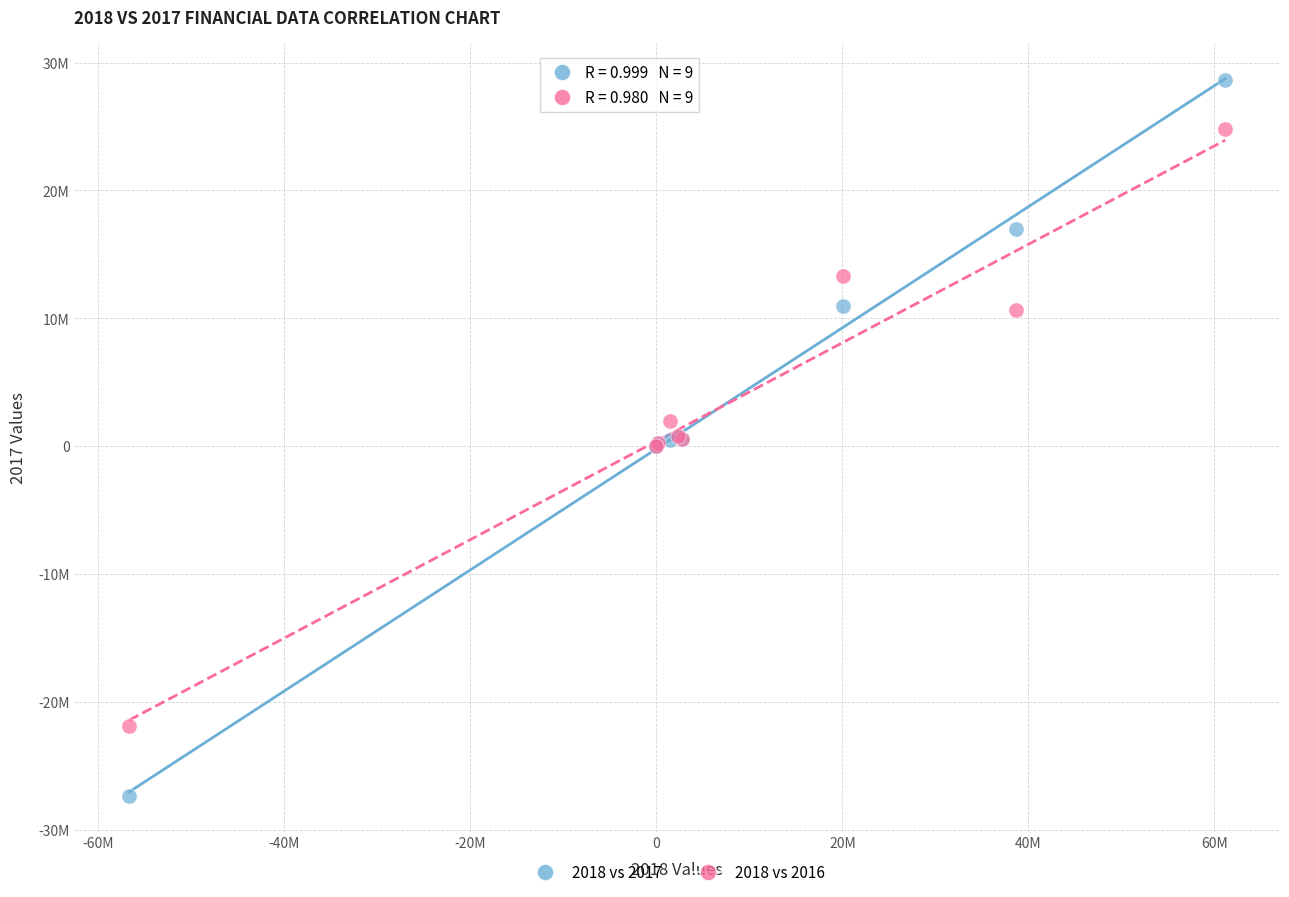

What are all the series names shown in the legend?

2018 vs 2017, 2018 vs 2016